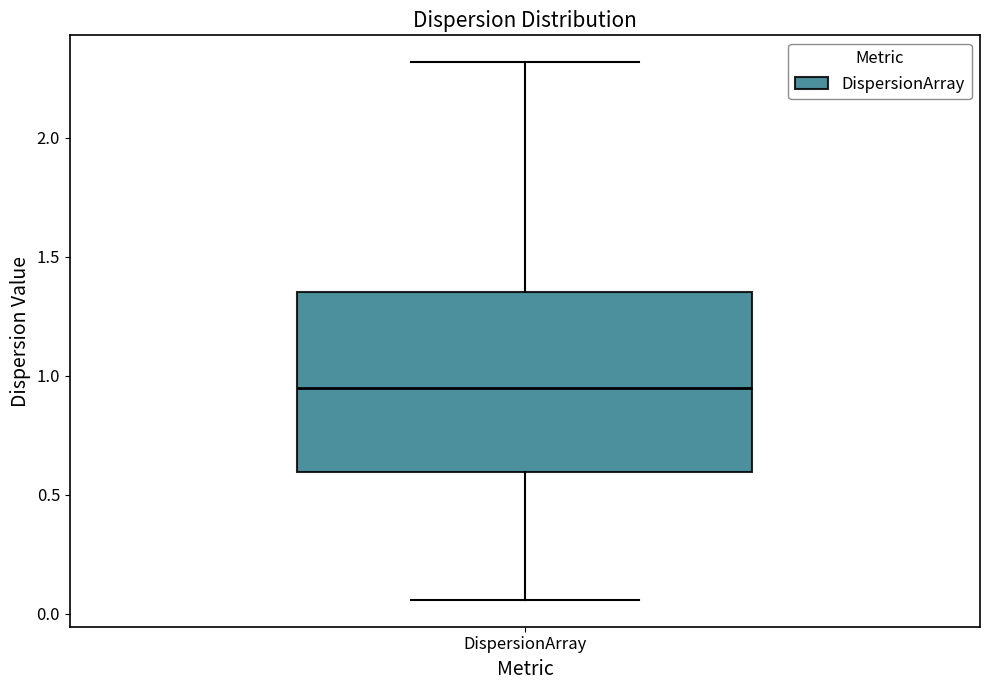

Transcribe this box plot: give where the median line is, the range the box spans, and where the two whiskers end, as read against the y-axis. The values are not printed on the chart, so give them approximately, as read against the axis.

median 0.95, box 0.60 to 1.35, whiskers 0.05 to 2.30